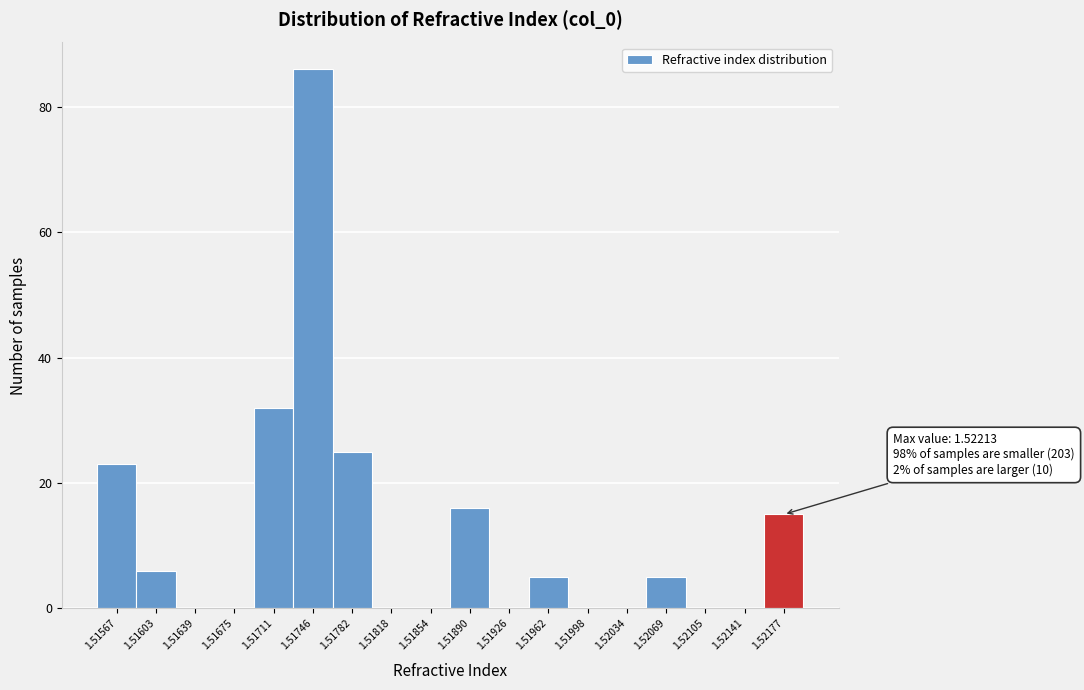

Reading right to left, list all the values displayed in this chart.

1.52177=15	1.52141=0	1.52105=0	1.52069=5	1.52034=0	1.51998=0	1.51962=5	1.51926=0	1.51890=16	1.51854=0	1.51818=0	1.51782=25	1.51746=86	1.51711=32	1.51675=0	1.51639=0	1.51603=6	1.51567=23